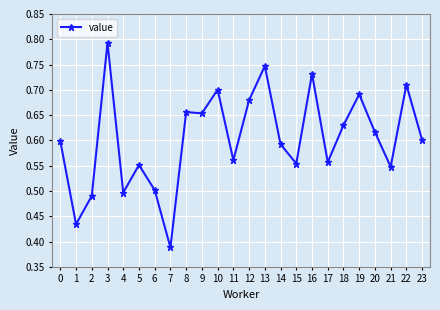

Which category has the highest value across all series?

3